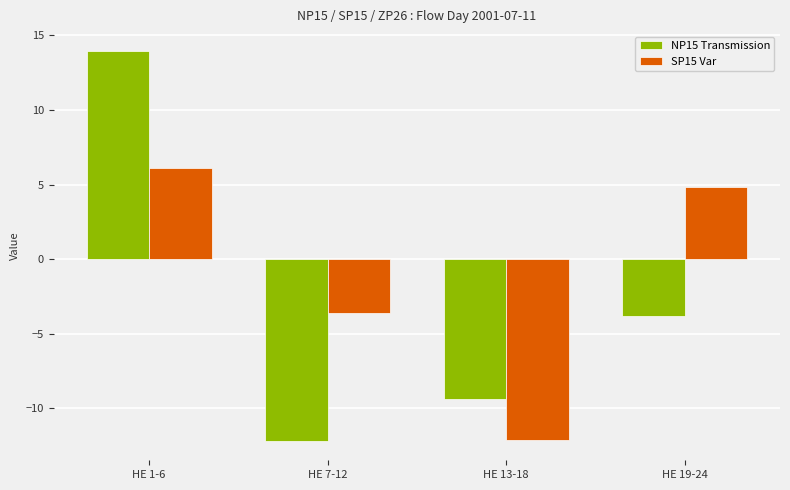

What is the label of the 2nd bar from the left?

HE 7-12